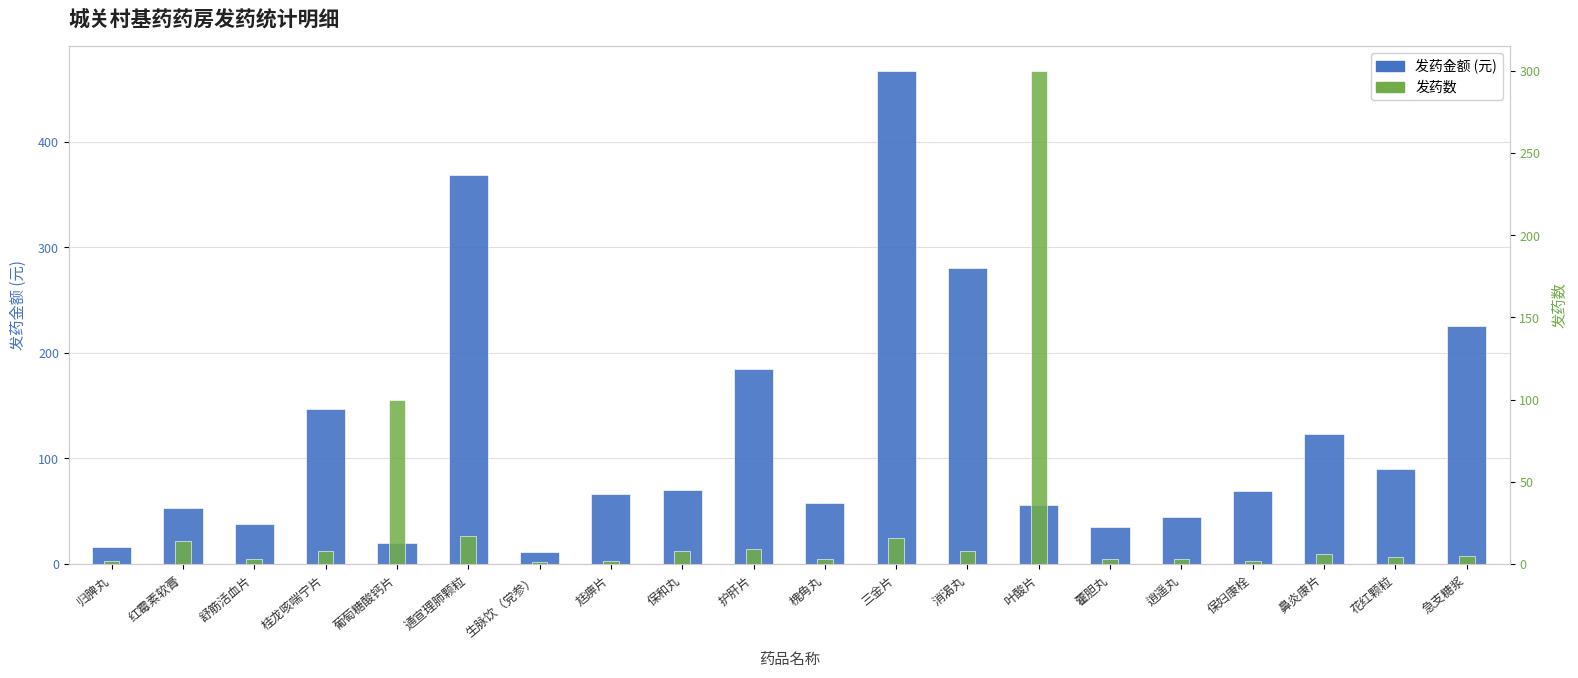

At which label does 发药金额 (元) first exceed 69?

桂龙咳喘宁片